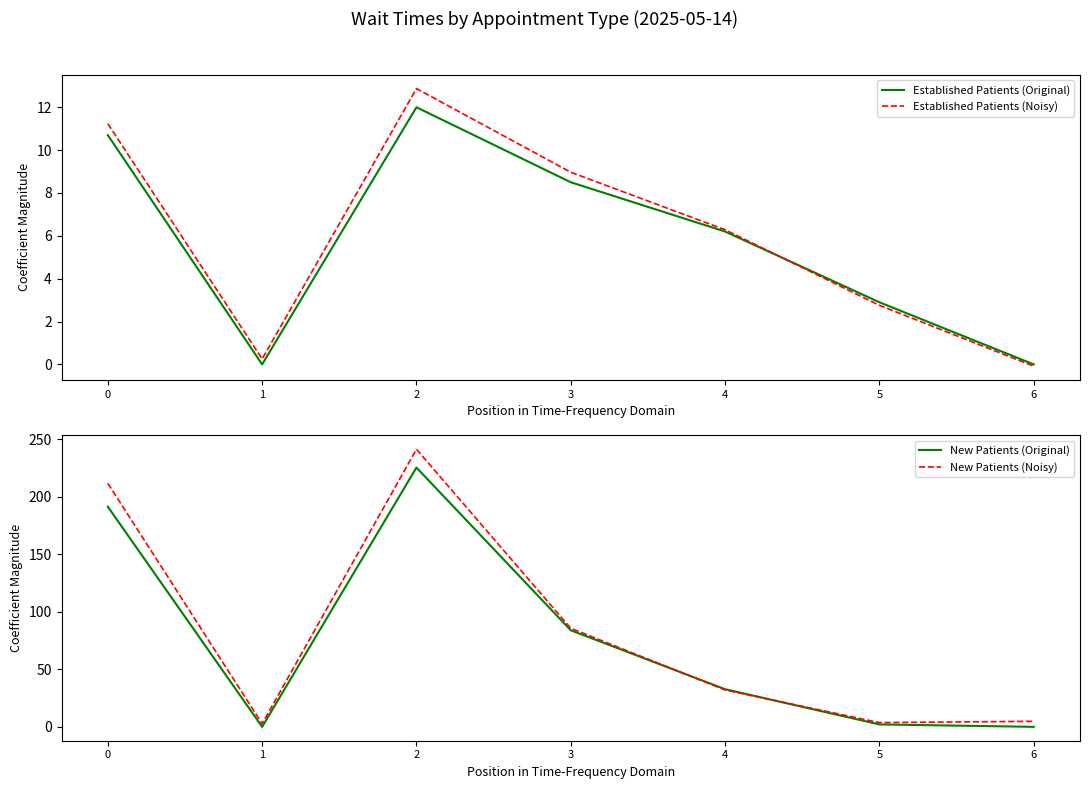

List the series in order of their peak value, lowest first.

Established Patients (Original), Established Patients (Noisy), New Patients (Original), New Patients (Noisy)